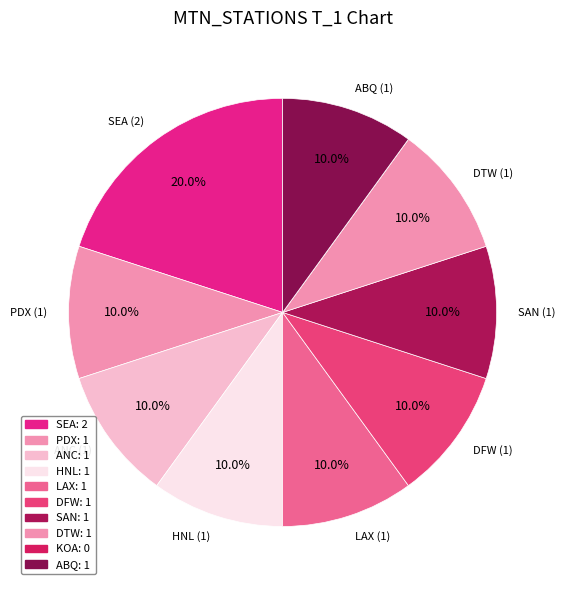

Count the number of slices in the pie.

10